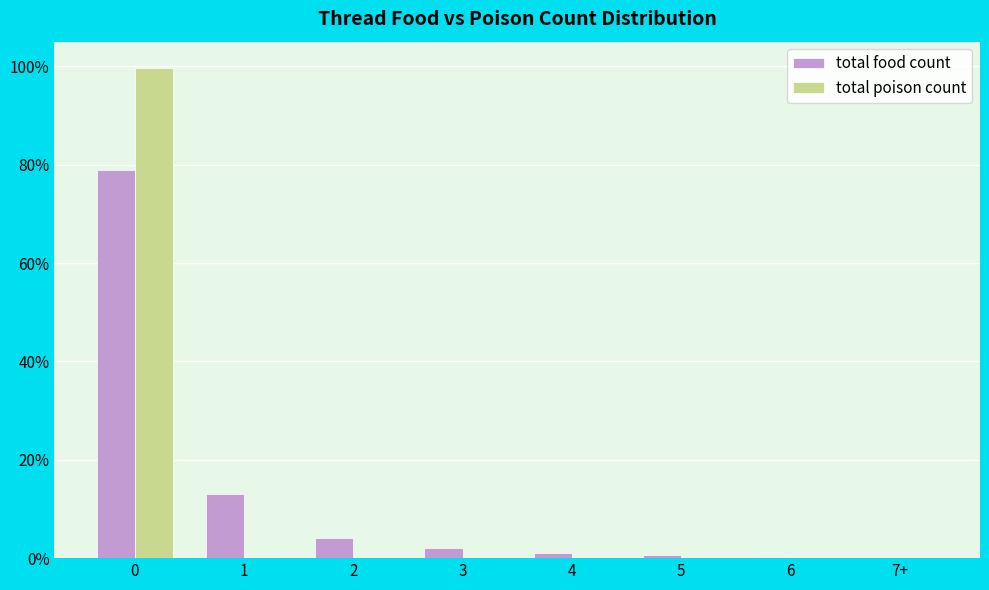

Is it true that total poison count equals 0.0 at 3?

True